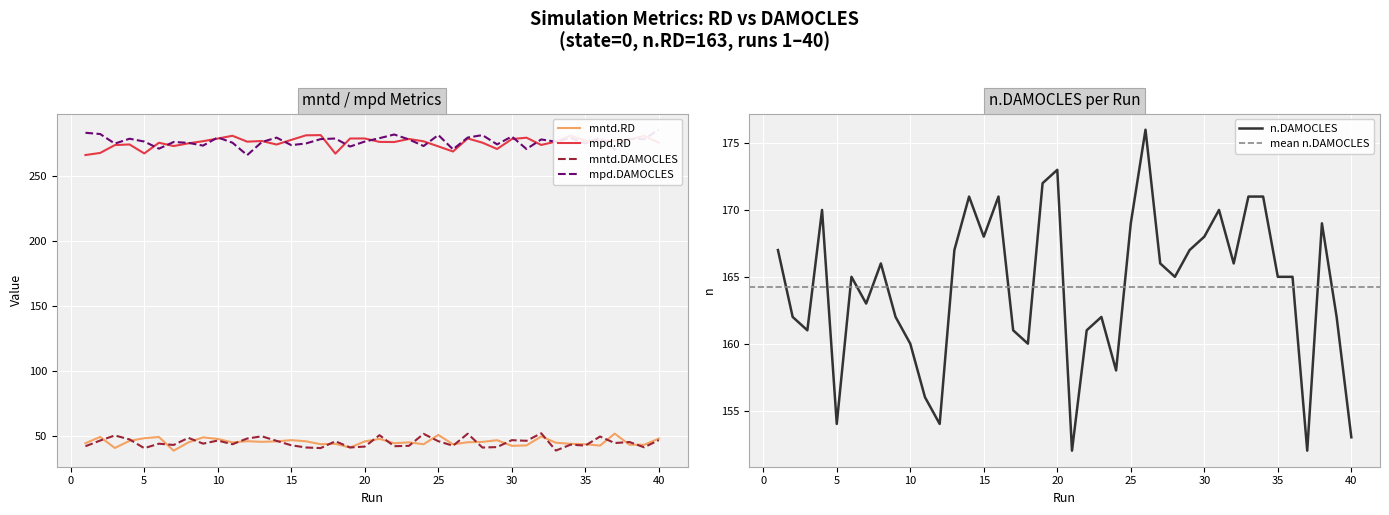

Does the chart display data point markers on the line(s)?

No